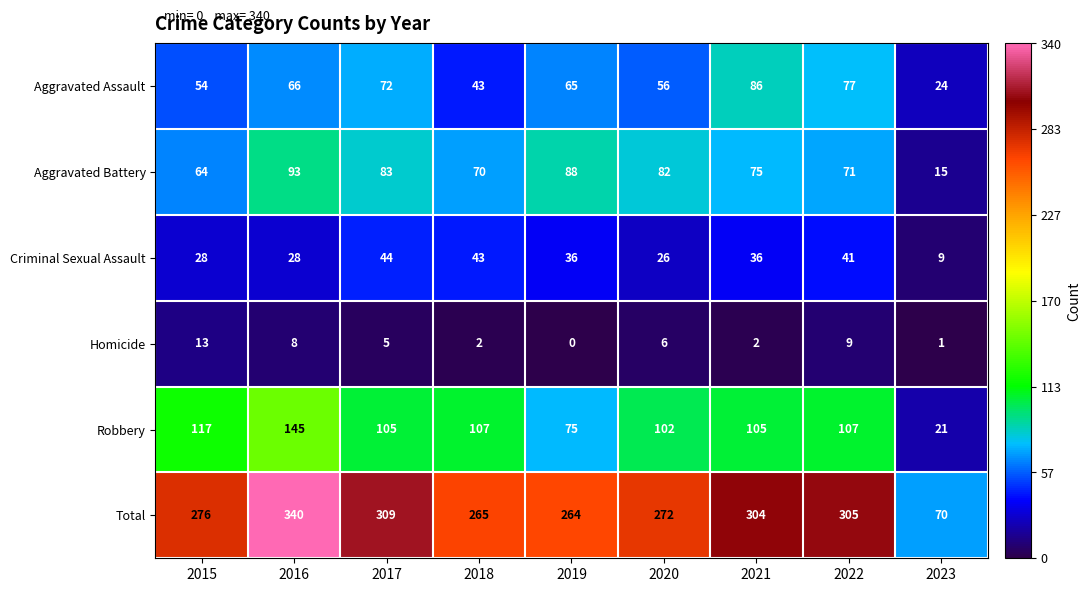

The value of Criminal Sexual Assault at 2022 is 41. True or false?

True